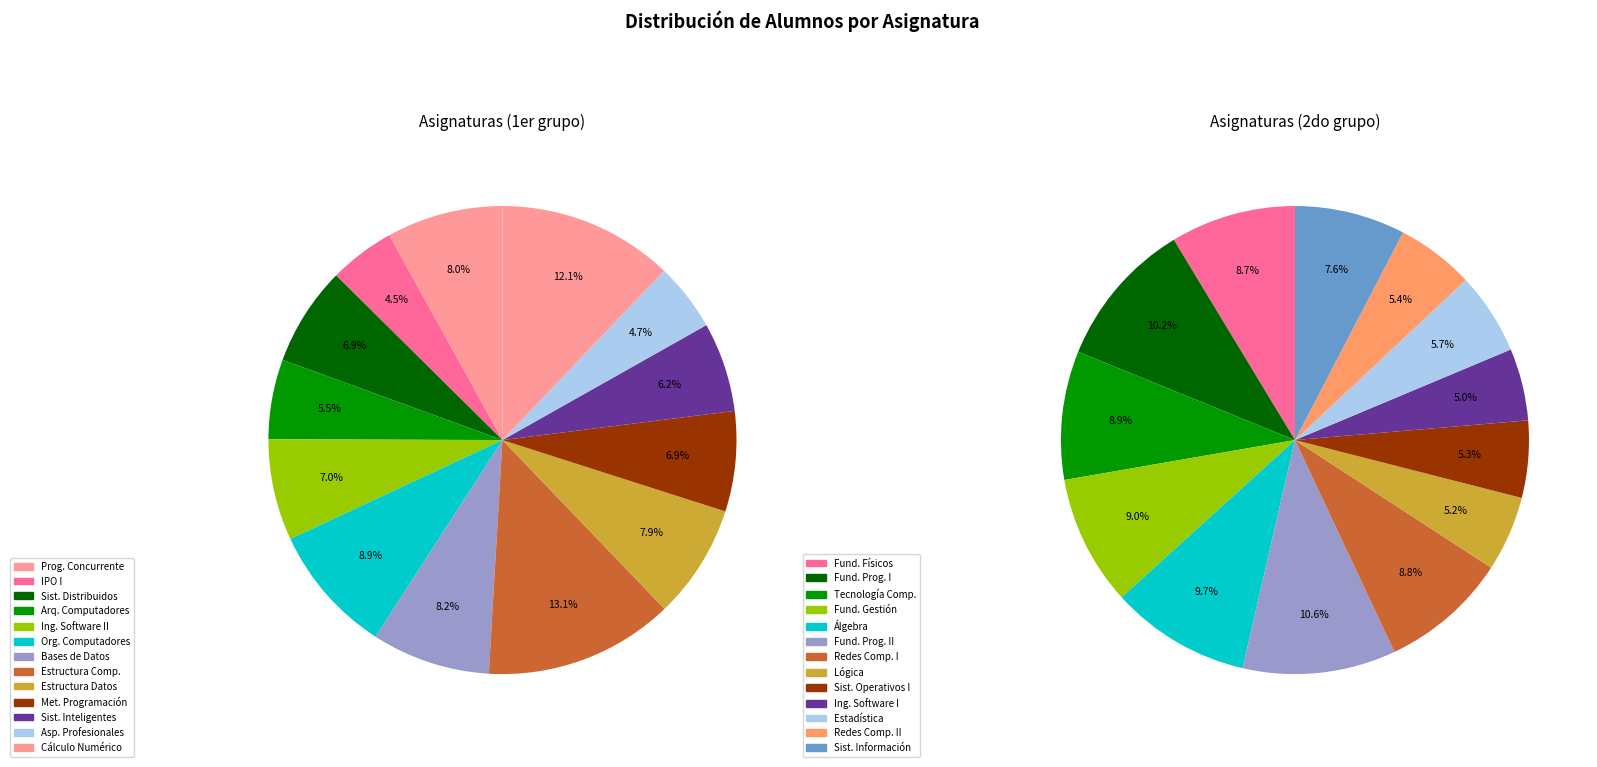

Is FUNDAMENTOS DE PROGRAMACIÓN II the majority of the pie?

No